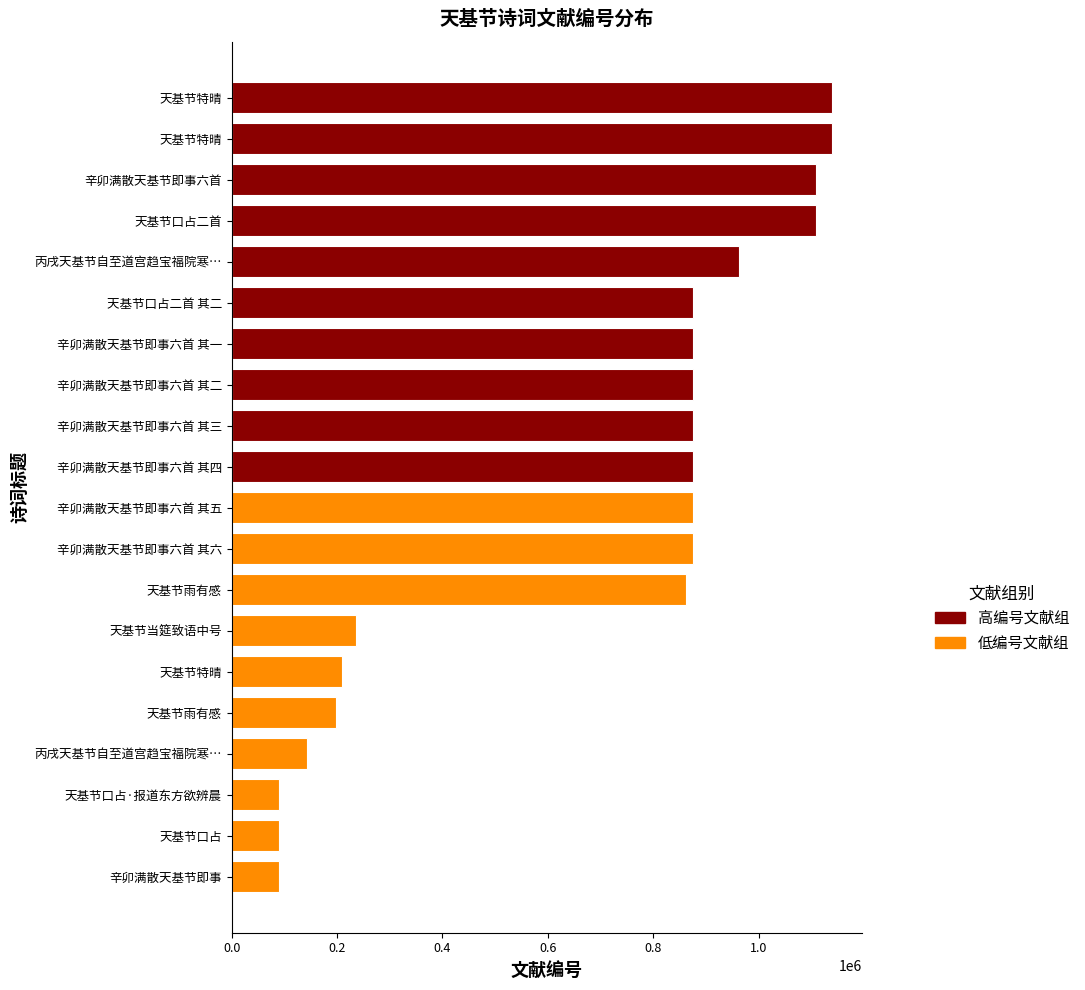

How many bars are there in total?

20